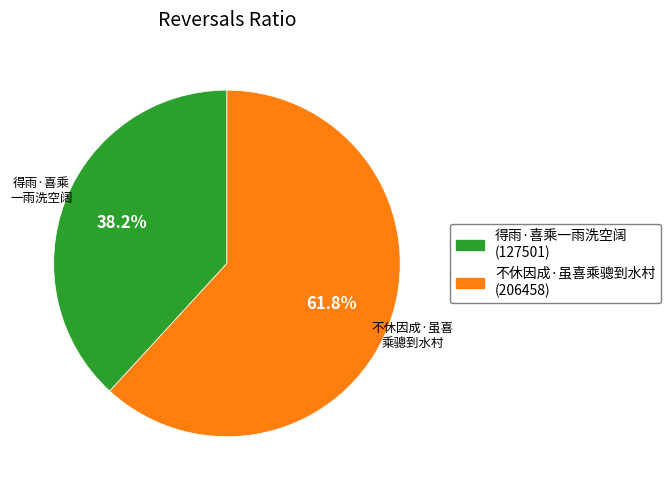

Is the sum of 不休因成·虽喜乘骢到水村 and 得雨·喜乘一雨洗空阔 greater than half?

Yes